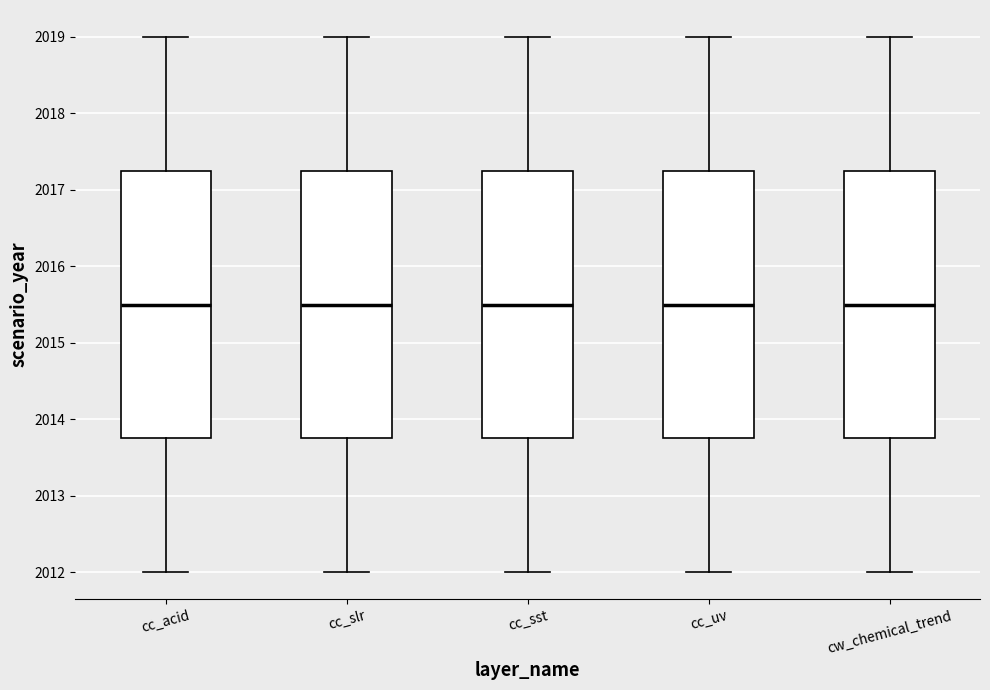

Reading left to right, transcribe this box plot: for each box, give where its median line is, the range the box spans, and where its two whiskers end, as read against the y-axis. The values are not printed on the chart, so give them approximately, as read against the axis.

cc_acid: median 2015.5, box 2013.8 to 2017.3, whiskers 2012.0 to 2019.0
cc_slr: median 2015.5, box 2013.8 to 2017.3, whiskers 2012.0 to 2019.0
cc_sst: median 2015.5, box 2013.8 to 2017.3, whiskers 2012.0 to 2019.0
cc_uv: median 2015.5, box 2013.8 to 2017.3, whiskers 2012.0 to 2019.0
cw_chemical_trend: median 2015.5, box 2013.8 to 2017.3, whiskers 2012.0 to 2019.0